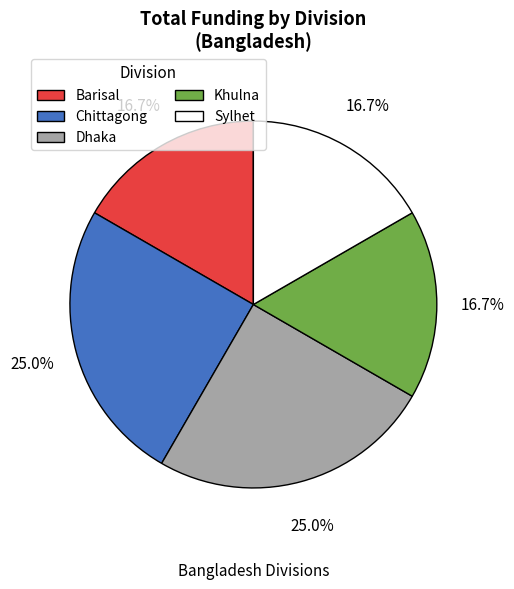

Which has a higher value, Sylhet or Chittagong?

Chittagong